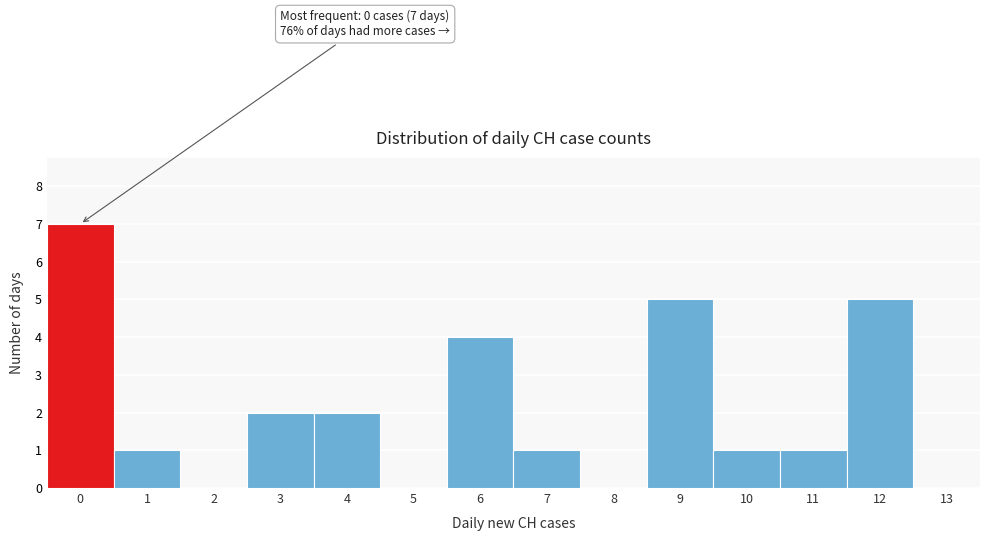

Which range on the x-axis has the tallest bar?

-0.5 to 0.5